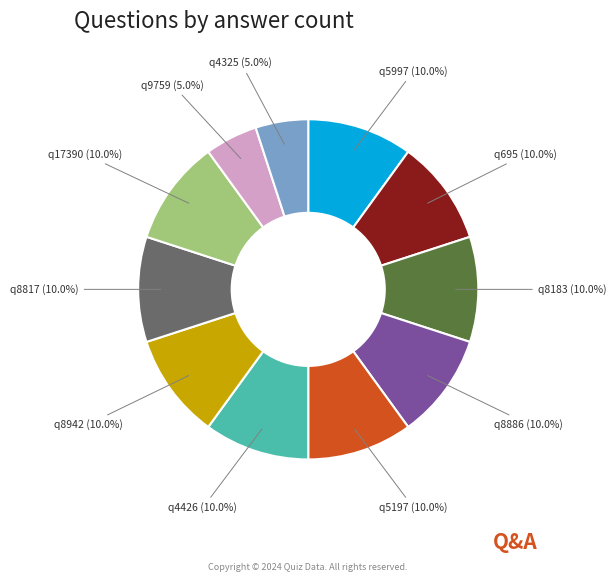

Count the number of slices in the pie.

11